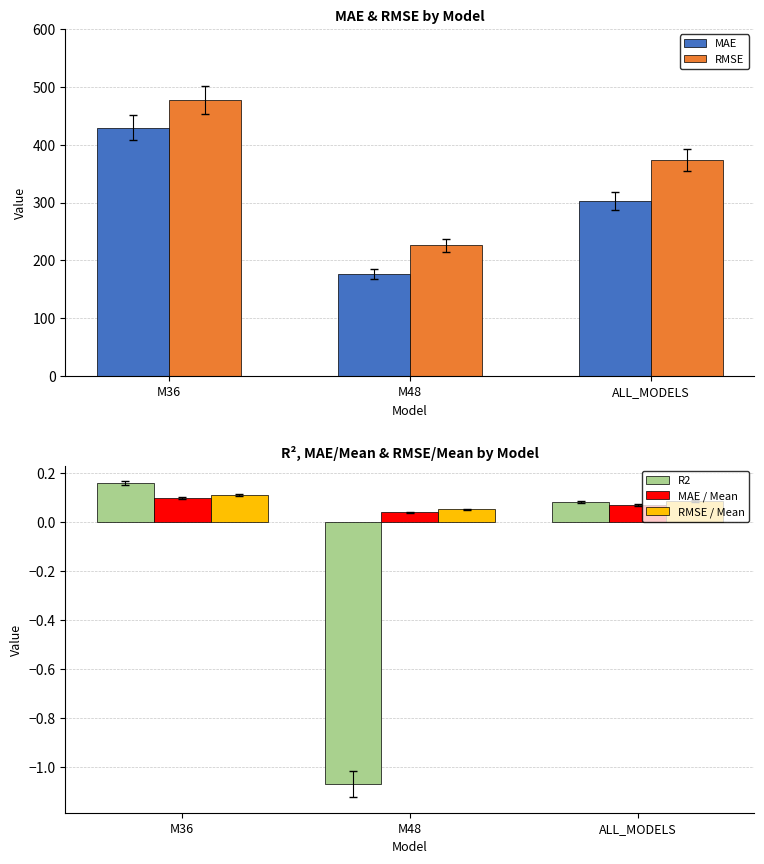

Reading left to right, extract all data points from this chart.

MAE: M36=428.9	M48=175.9	ALL_MODELS=302.4
RMSE: M36=476.6	M48=226.4	ALL_MODELS=373.1
R2: M36=0.2	M48=-1.1	ALL_MODELS=0.1
MAE / Mean: M36=0.1	M48=0.0	ALL_MODELS=0.1
RMSE / Mean: M36=0.1	M48=0.1	ALL_MODELS=0.1